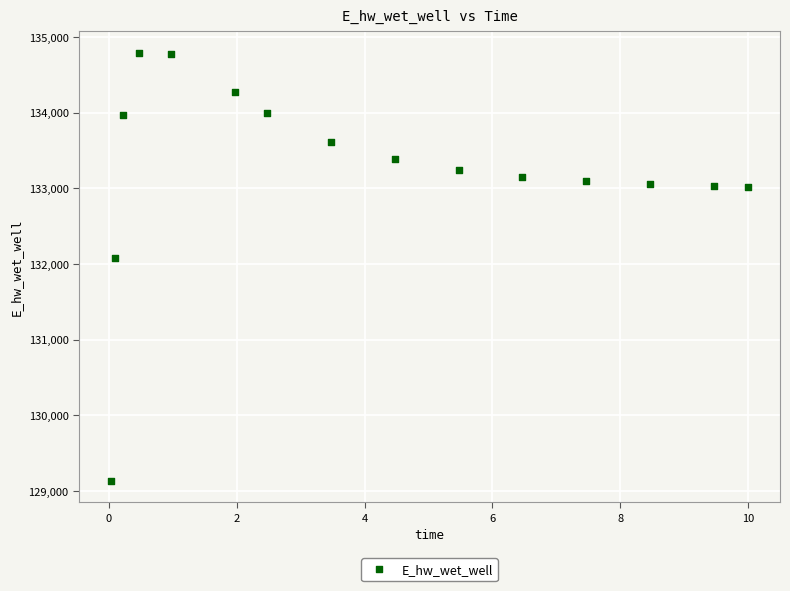

What is the range of X values (max minus min)?

10.0